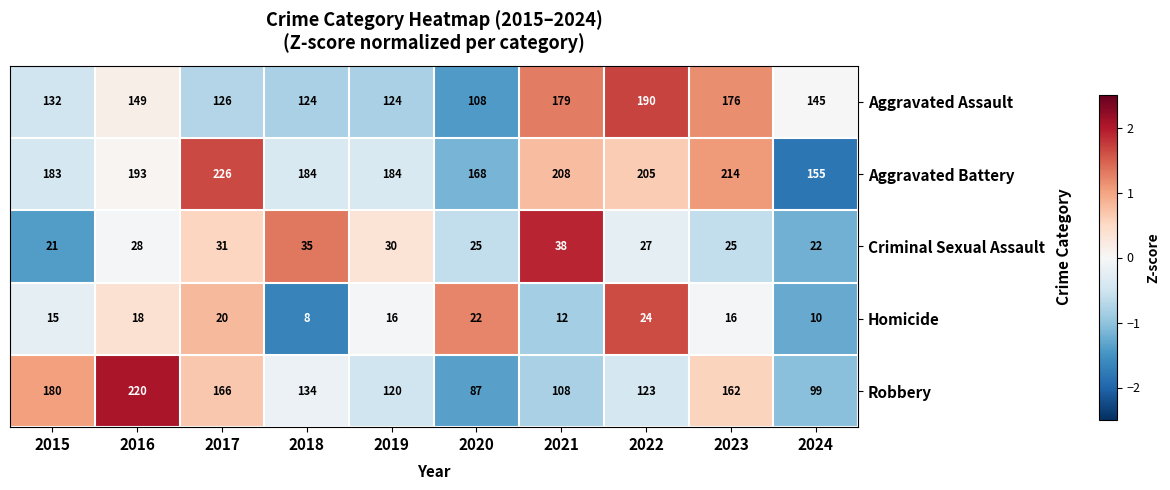

Which series changed the most between 2017 and 2018?

Aggravated Battery